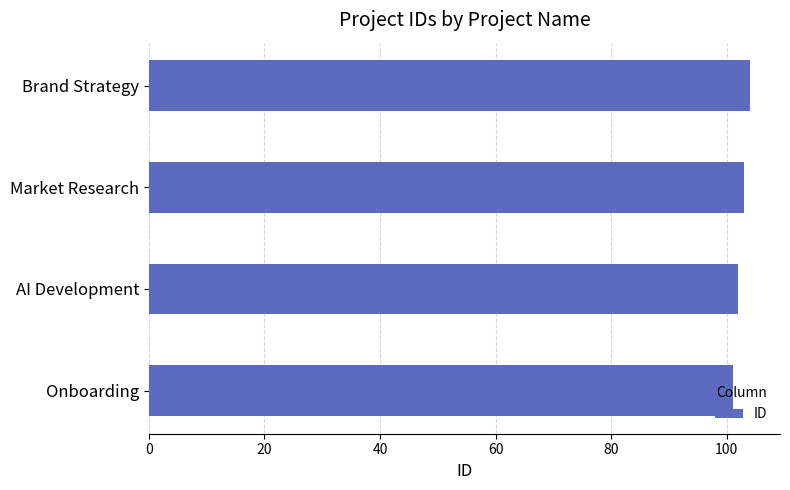

What is the ratio of the value at AI Development to the value at Market Research?

1.0